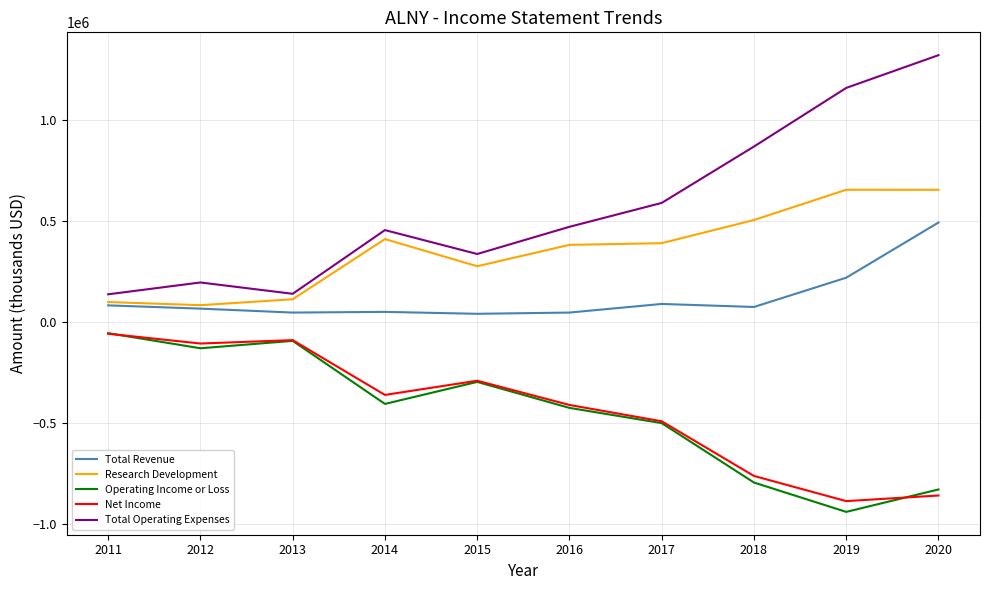

The value of Total Operating Expenses at 2015 is 337100. True or false?

True